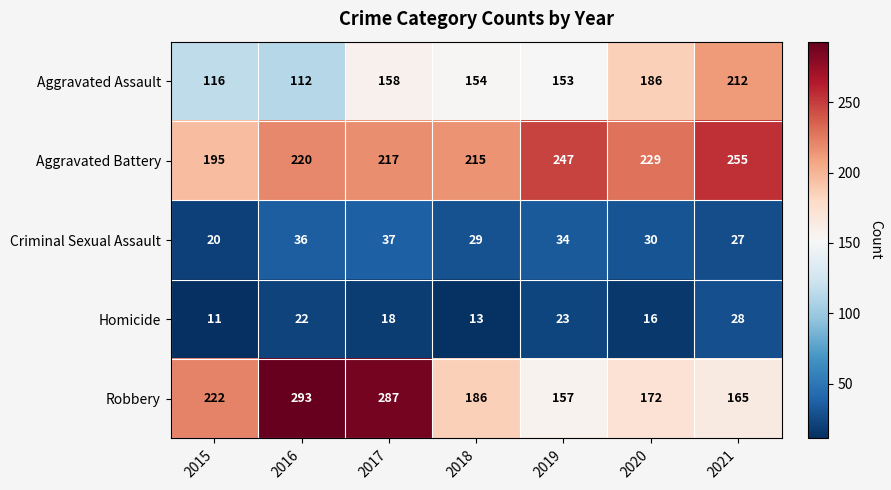

Which series changed the most between 2017 and 2019?

Robbery